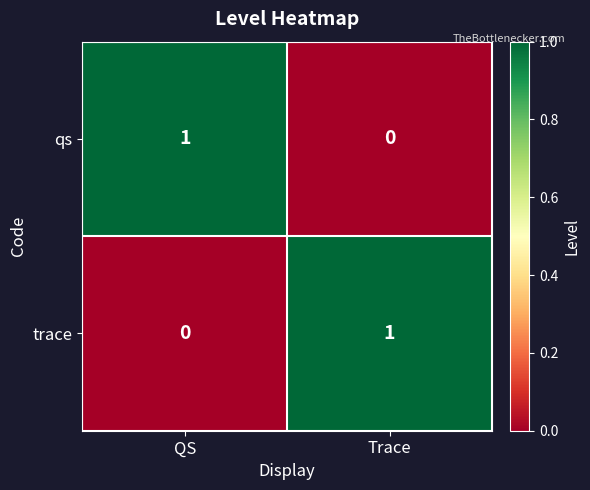

The qs series shows 1 at QS. True or false?

True